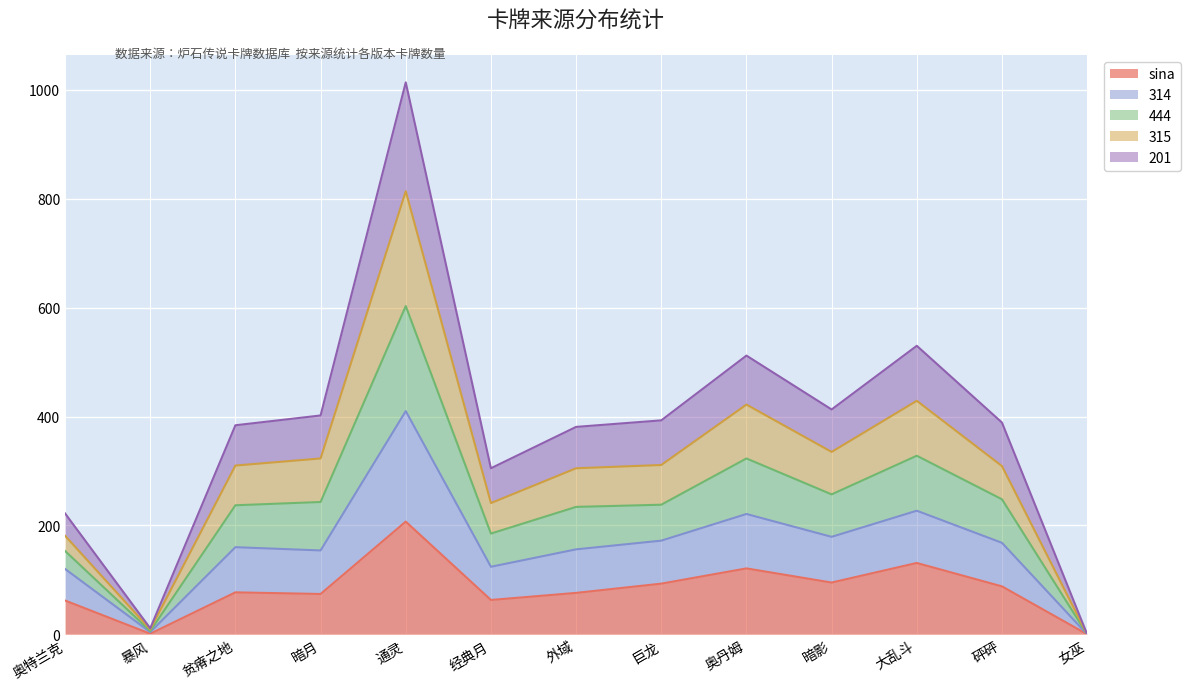

At how many categories does at least one series exceed 426?

3